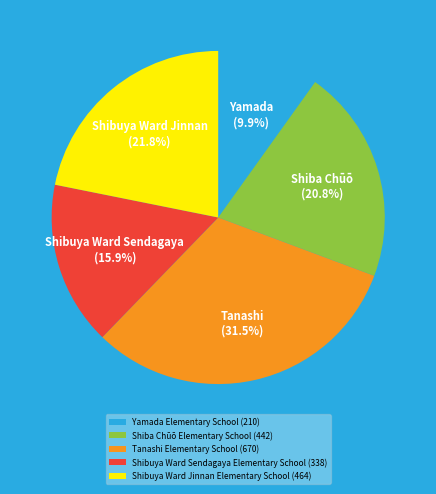

Does Tanashi Elementary School represent more than half of the total?

No